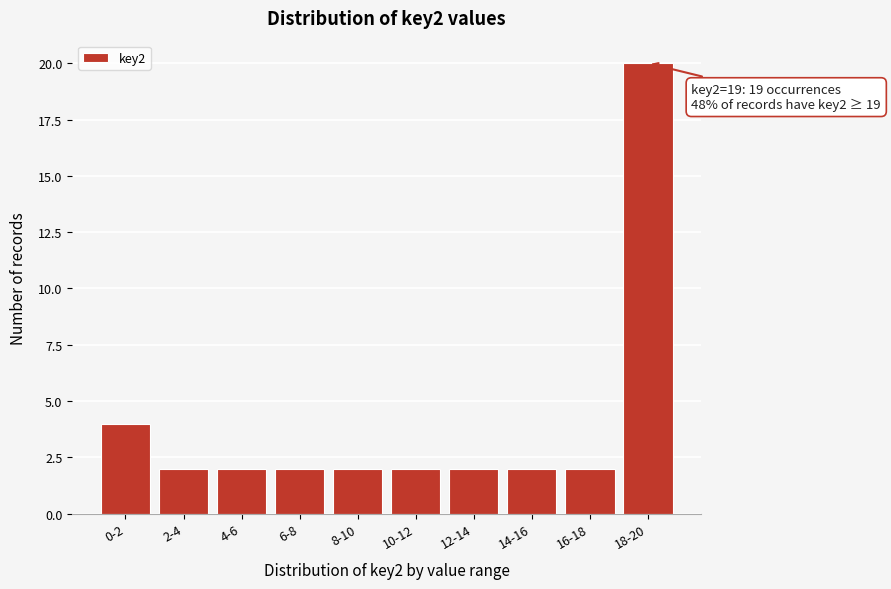

Reading left to right, list all the values displayed in this chart.

4	2	2	2	2	2	2	2	2	20